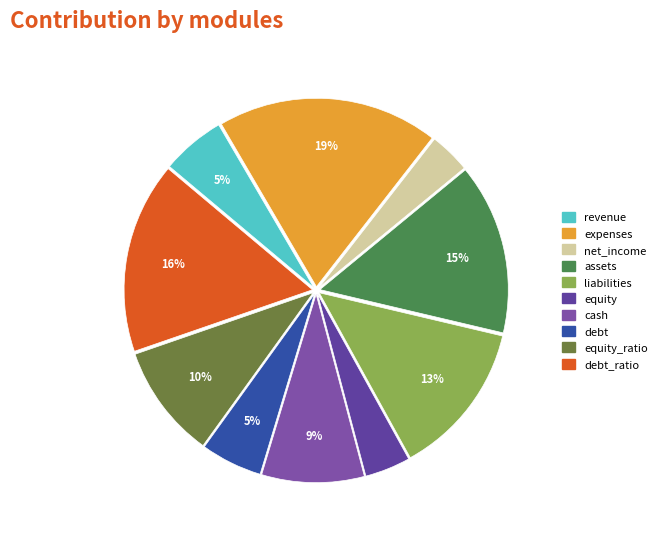

What is the ratio of the value at liabilities to the value at equity_ratio?

1.4